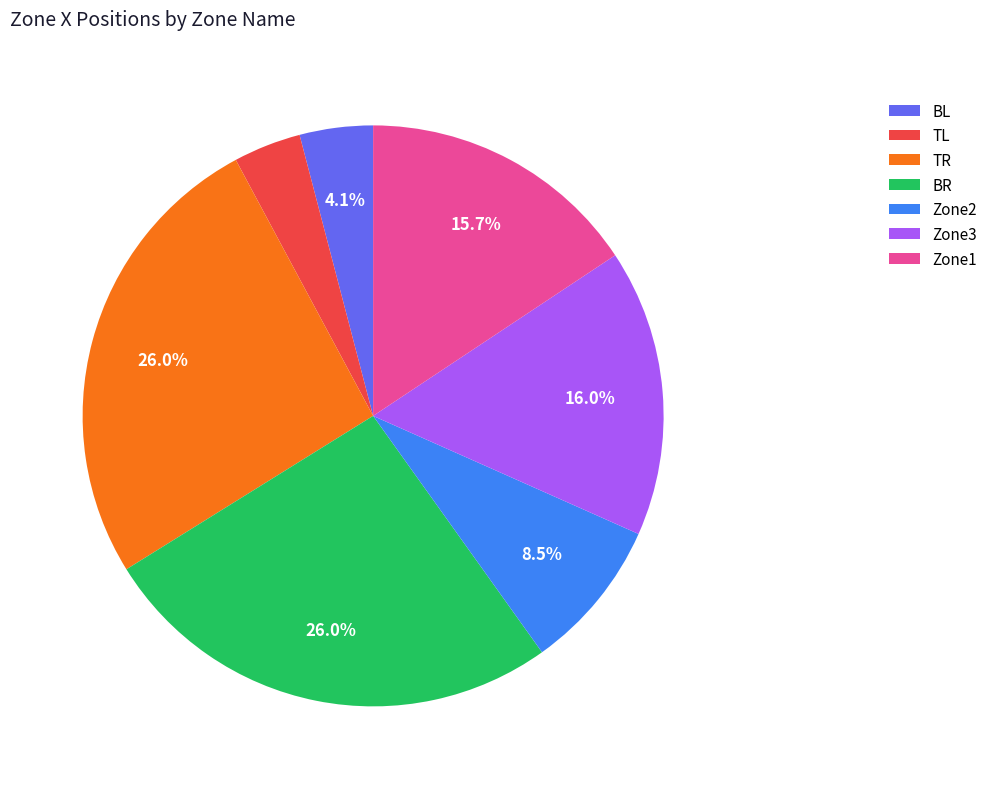

Approximately how many times larger is the value at BR compared to Zone3?

1.6